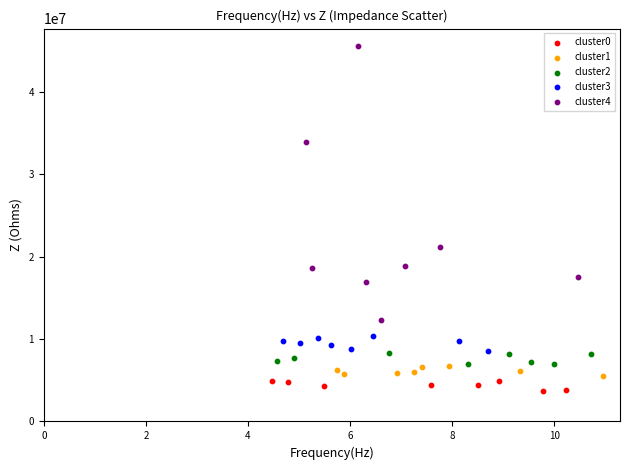

Which series reaches the maximum Y coordinate?

cluster4